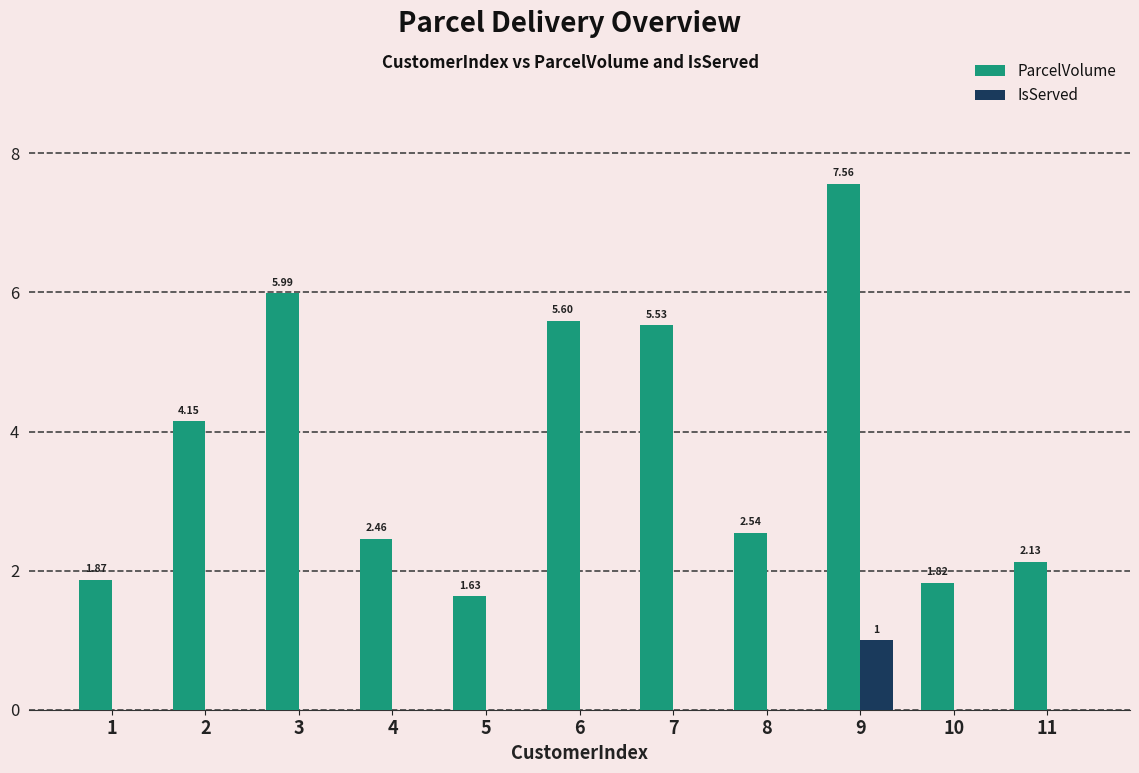

How many groups of bars are there?

11